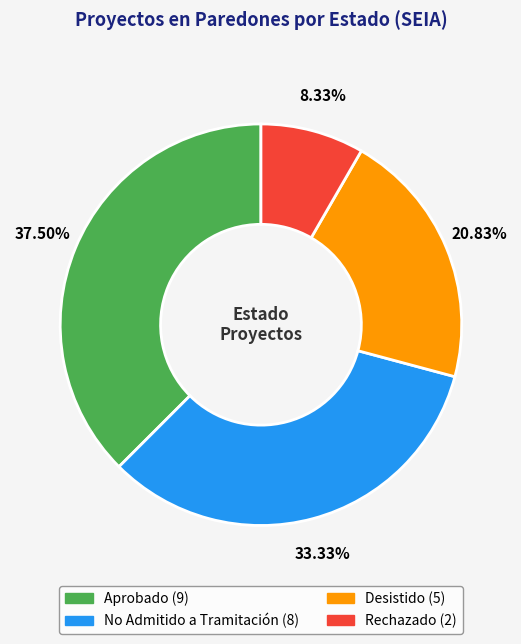

Count the number of slices in the pie.

4